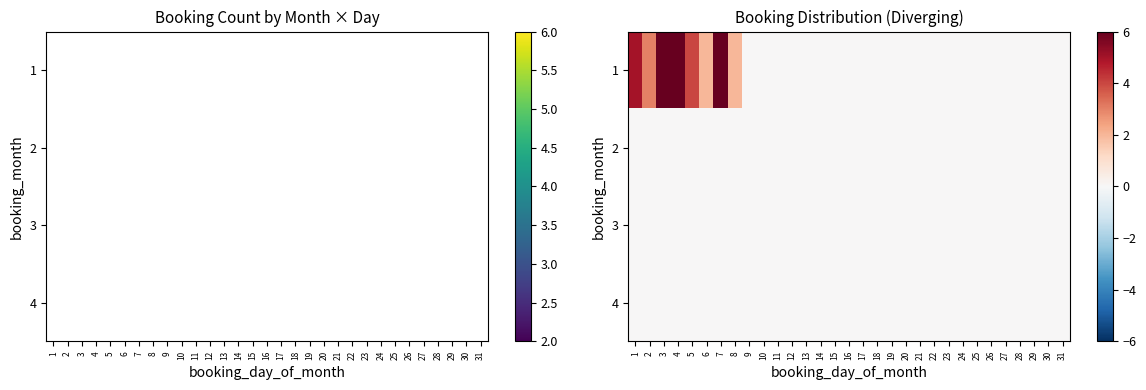

At which label does 2 reach its minimum?

1